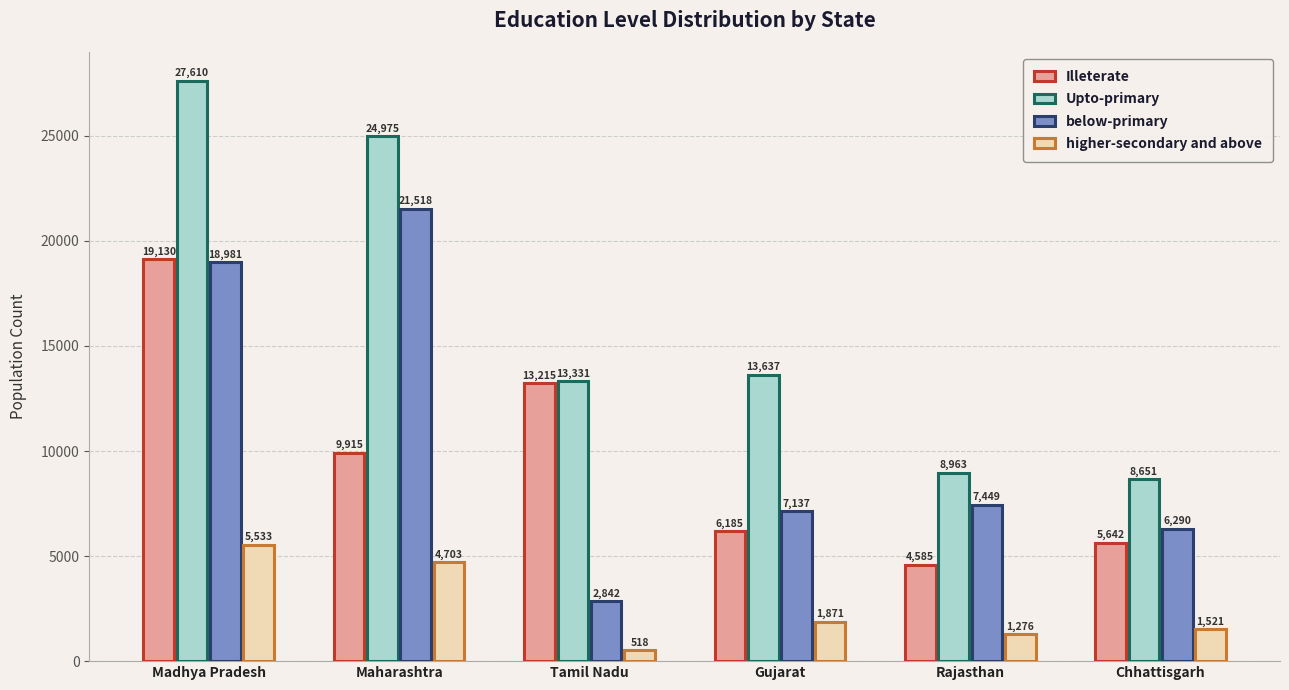

What is the maximum value shown in the chart?

27610